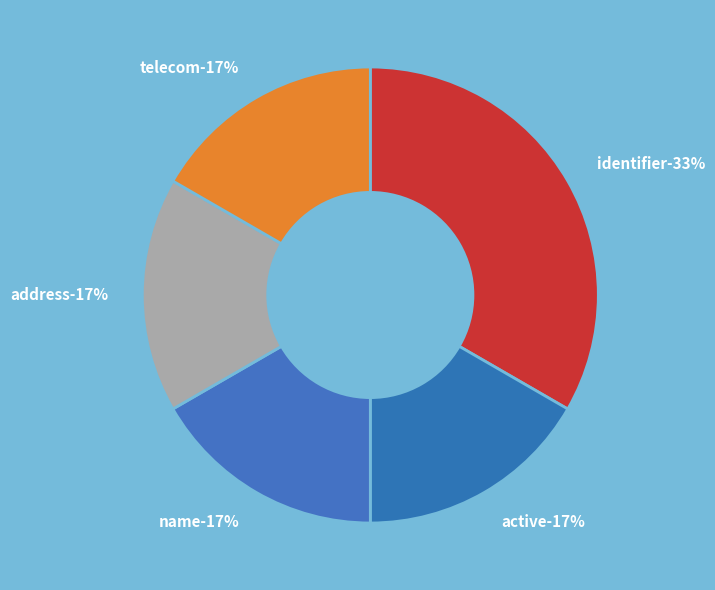

True or false: Organization.address accounts for 17% of the total.

True